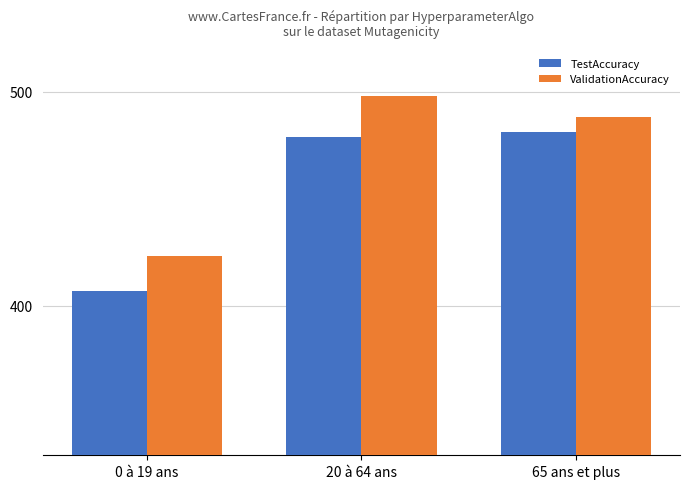

What is the average value of the ValidationAccuracy series?

470